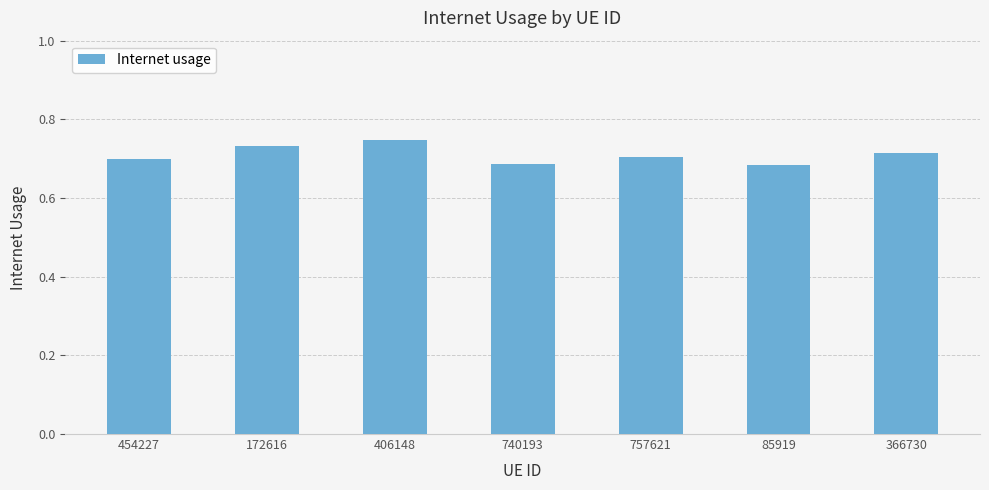

What position from the left is 85919?

6